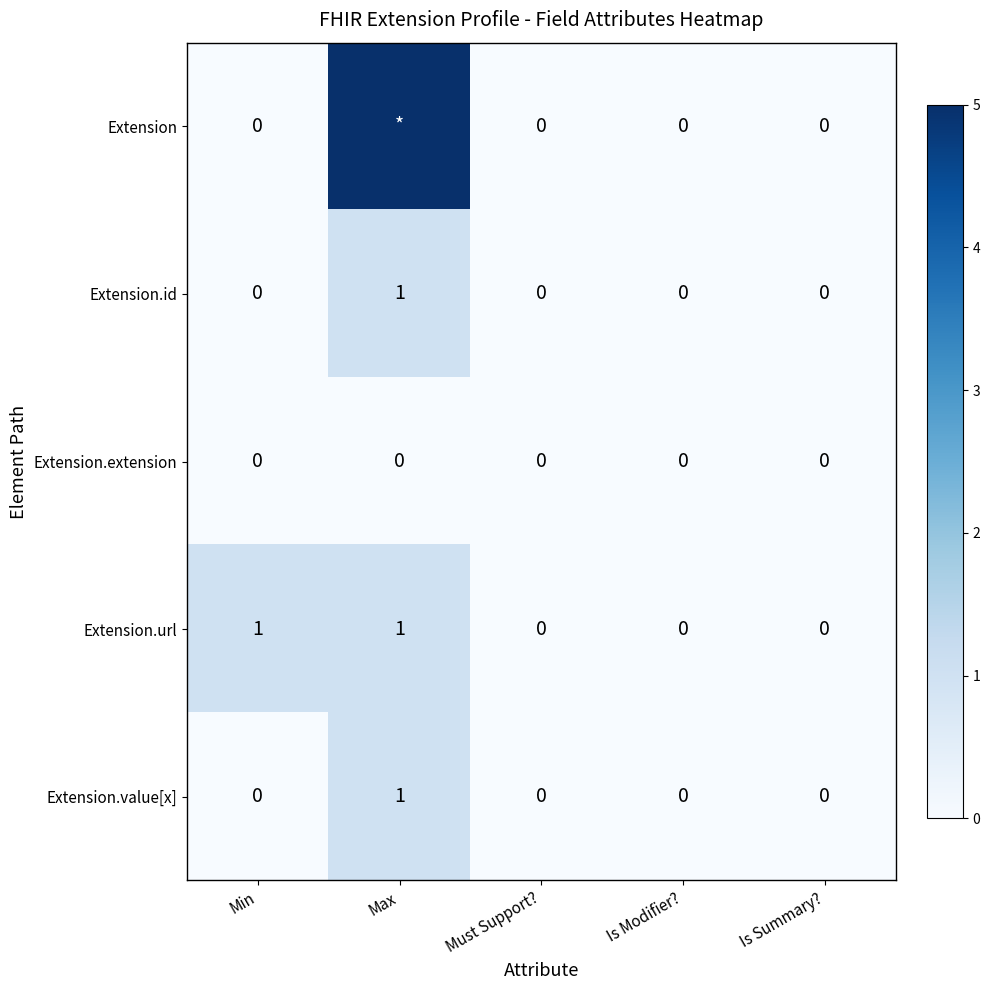

The value of Extension.url at Is Modifier? is -1. True or false?

False